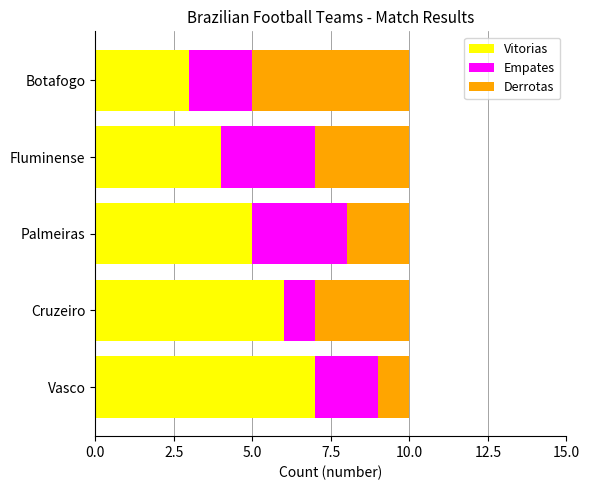

At which label is Vitorias closest to 5?

Palmeiras